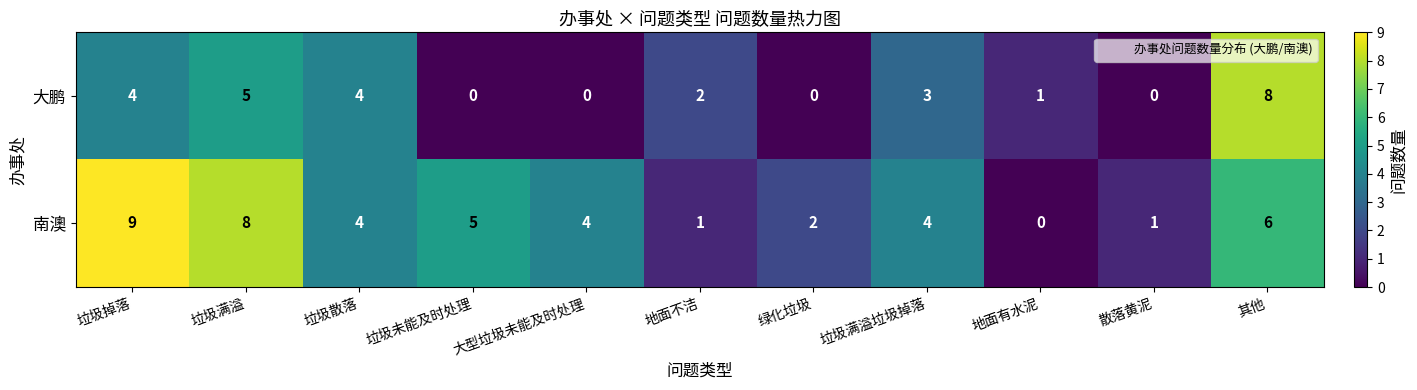

Which series has the largest range (max minus min)?

南澳